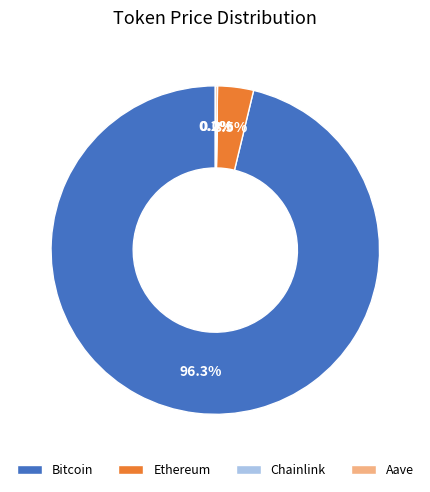

What is the largest slice in the pie chart?

Bitcoin